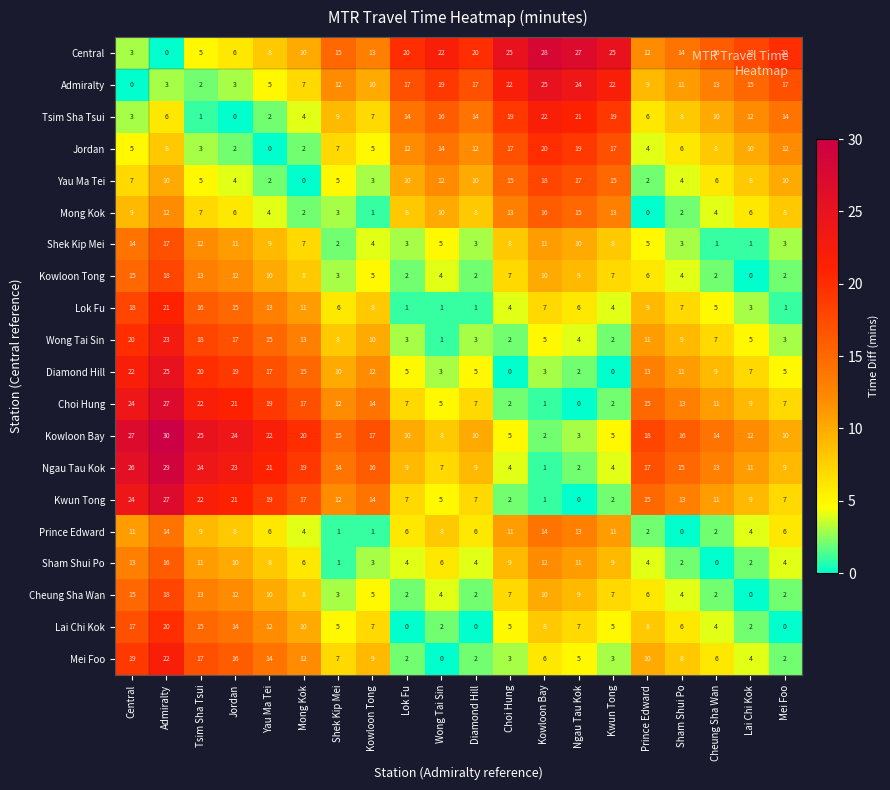

What is the highest value of the Diamond Hill series?

25